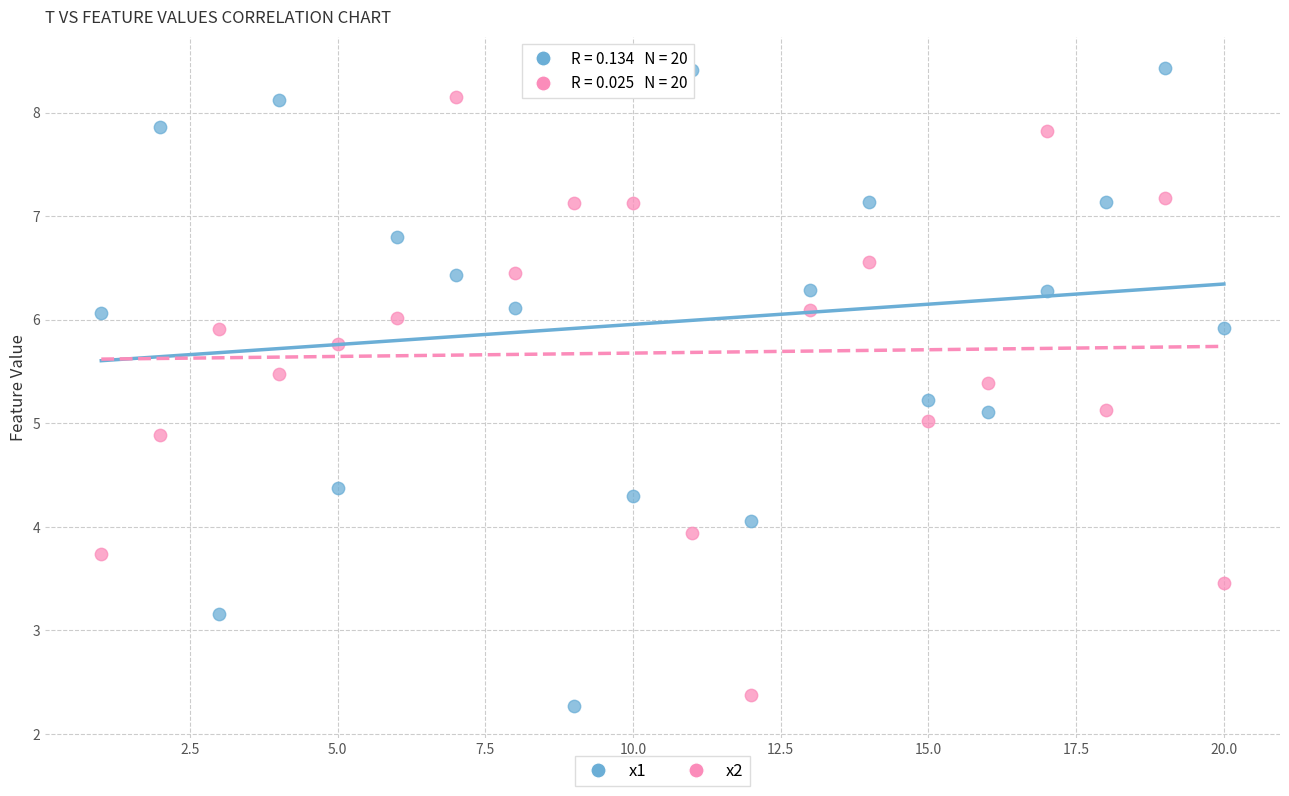

Which series has the widest spread of Y values?

x1